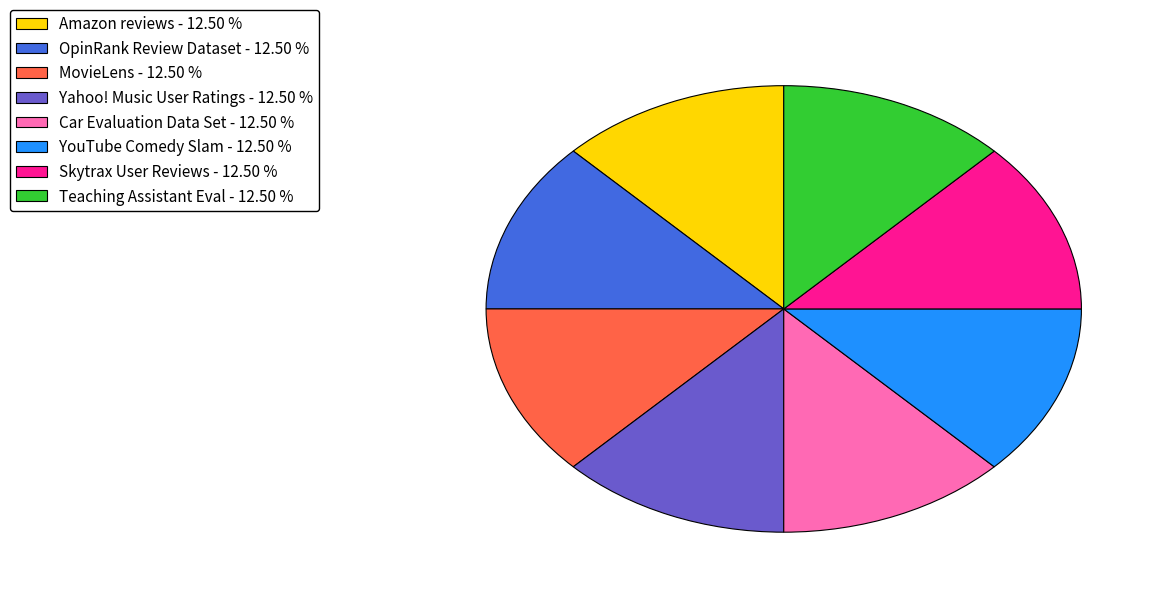

Does any single category account for the majority?

No